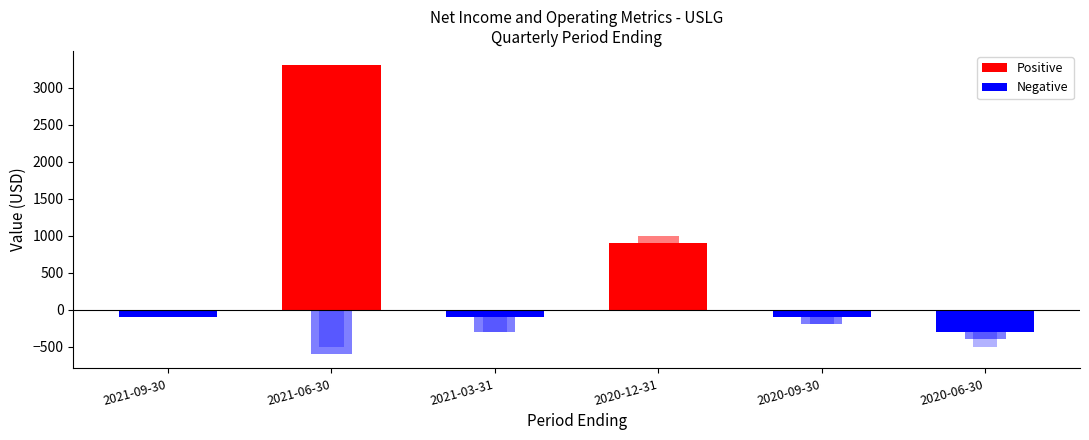

What is the sum of all Net Income values?

3600